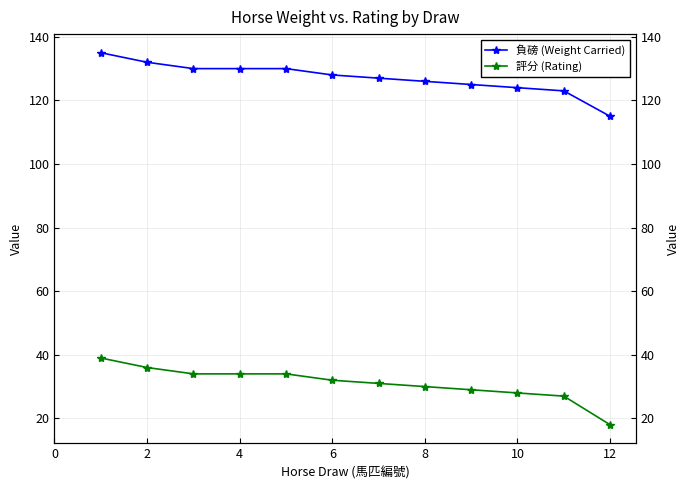

Count the number of categories in the chart.

12